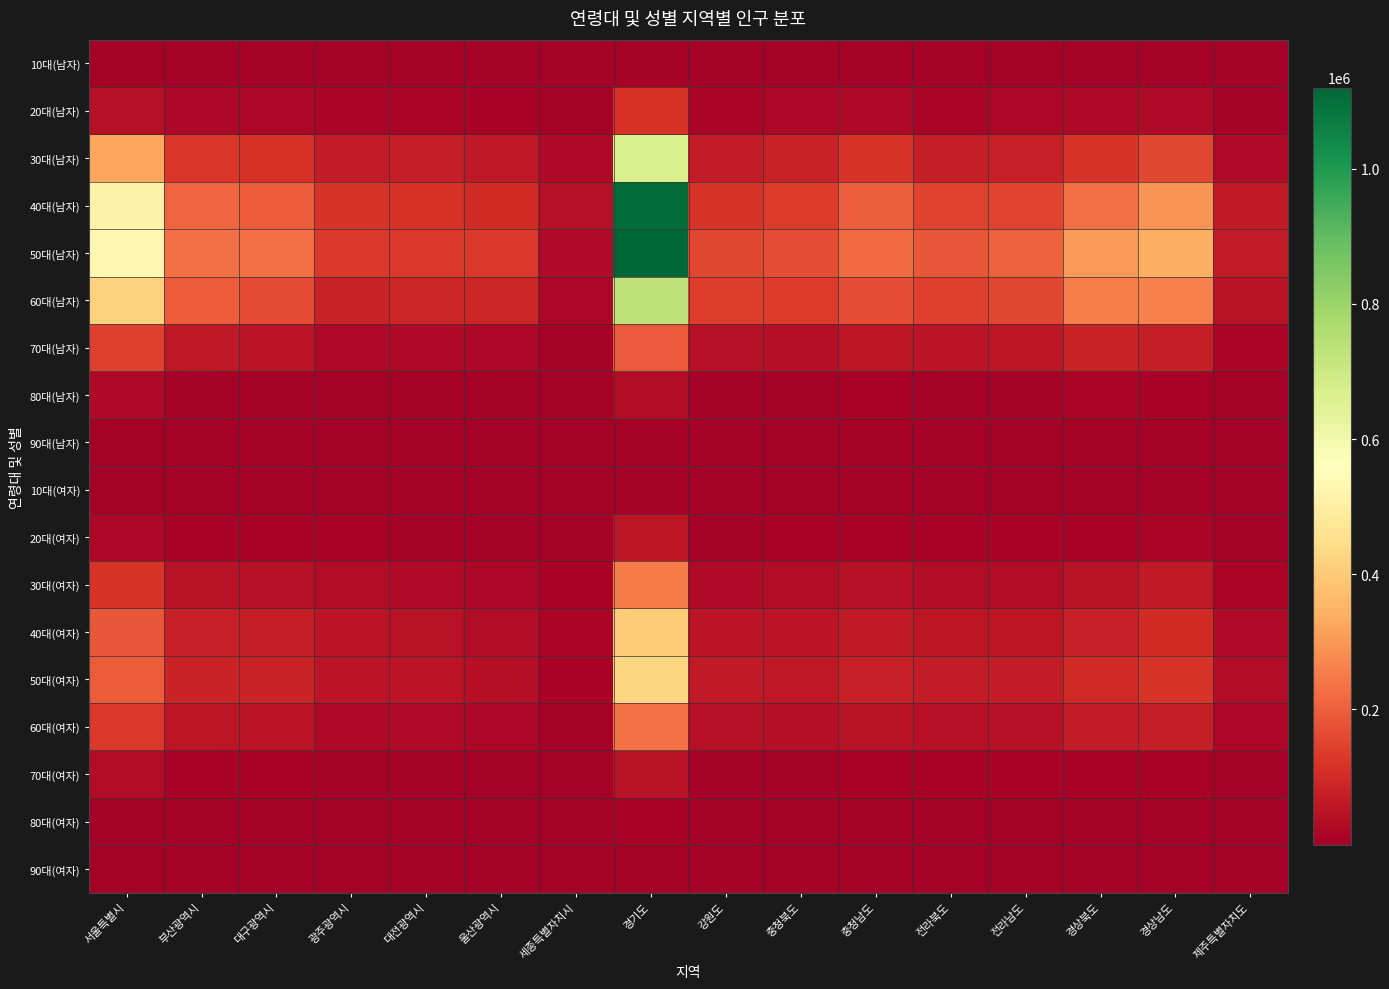

What is the total value across all series at 경기도?

5388514